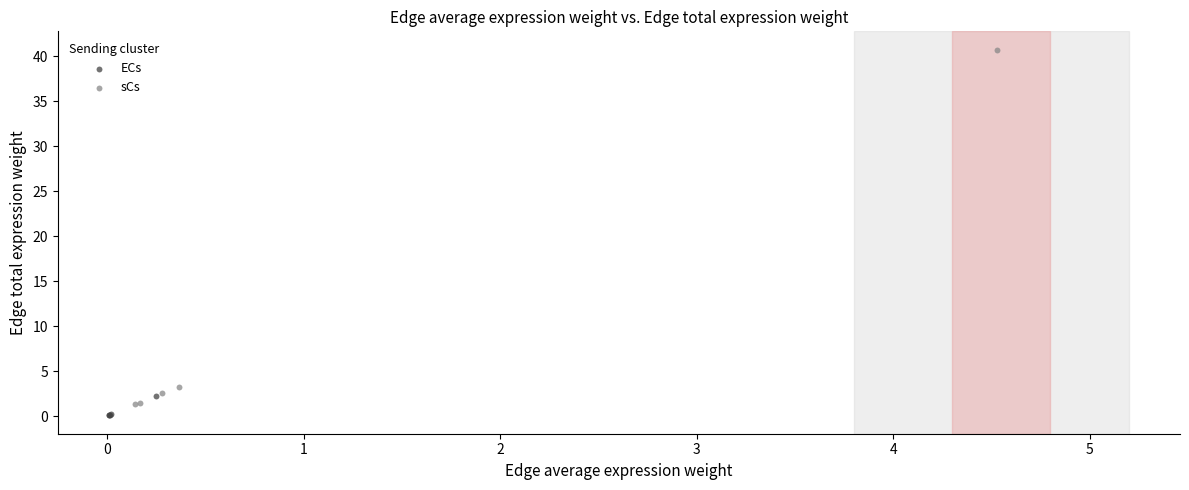

Which series has the widest spread of Y values?

sCs